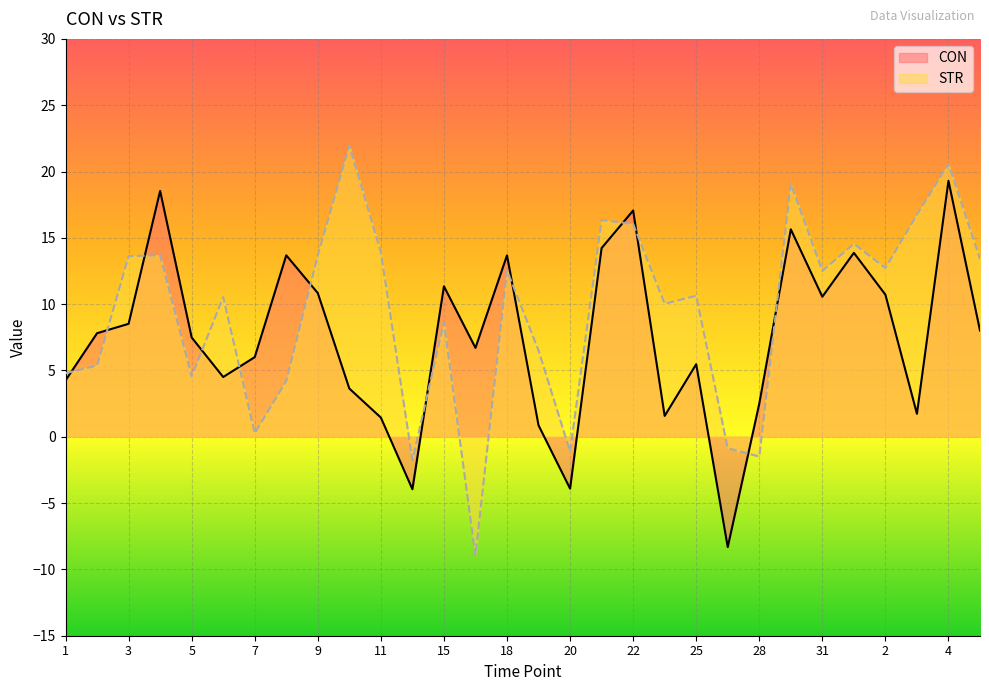

What is the difference between the STR values at 3 and 2?

0.9